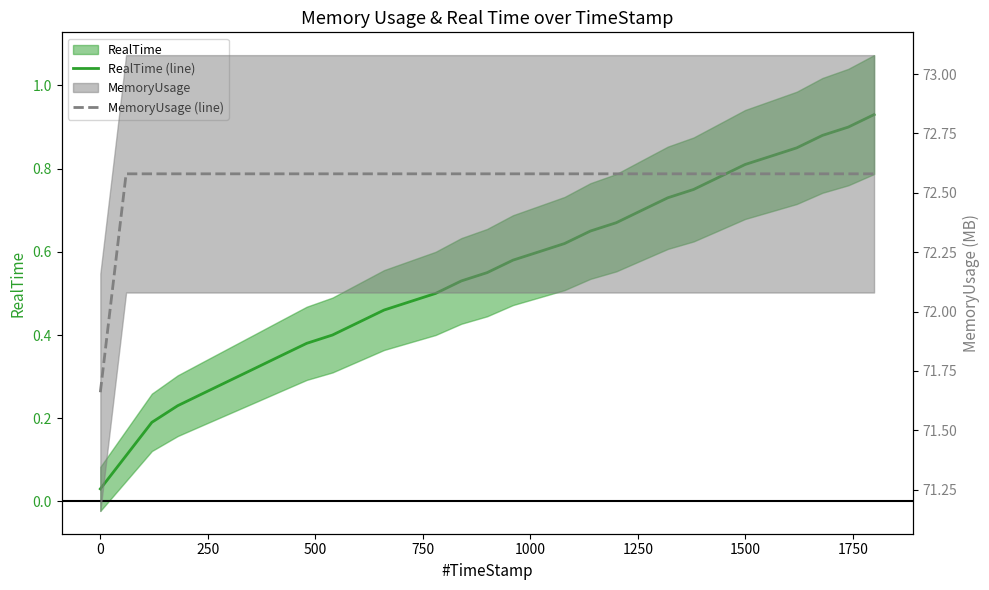

Which series has the largest range (max minus min)?

MemoryUsage (line)